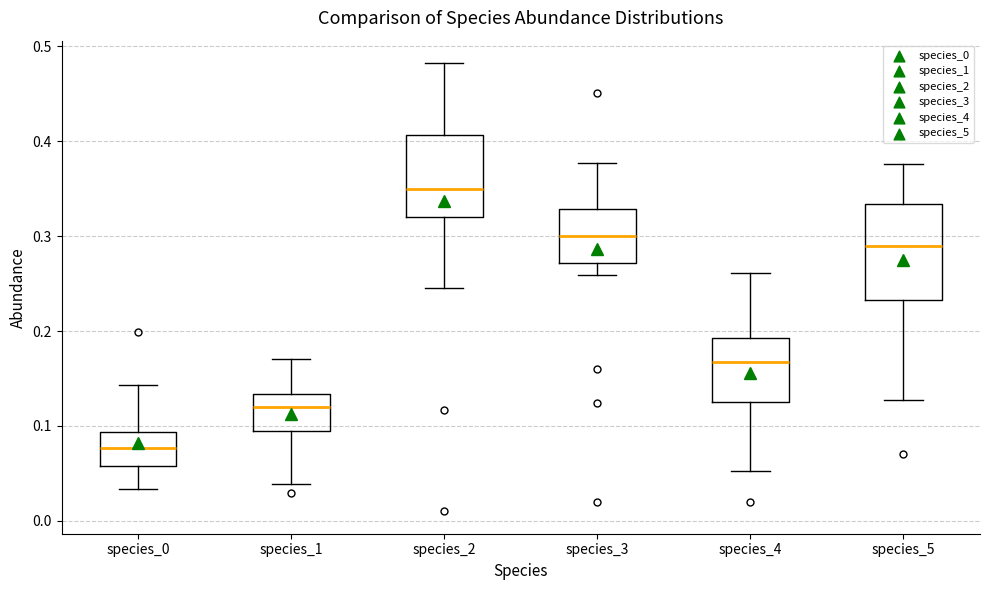

Which box is the tallest, from its lower edge to its upper edge?

species_5